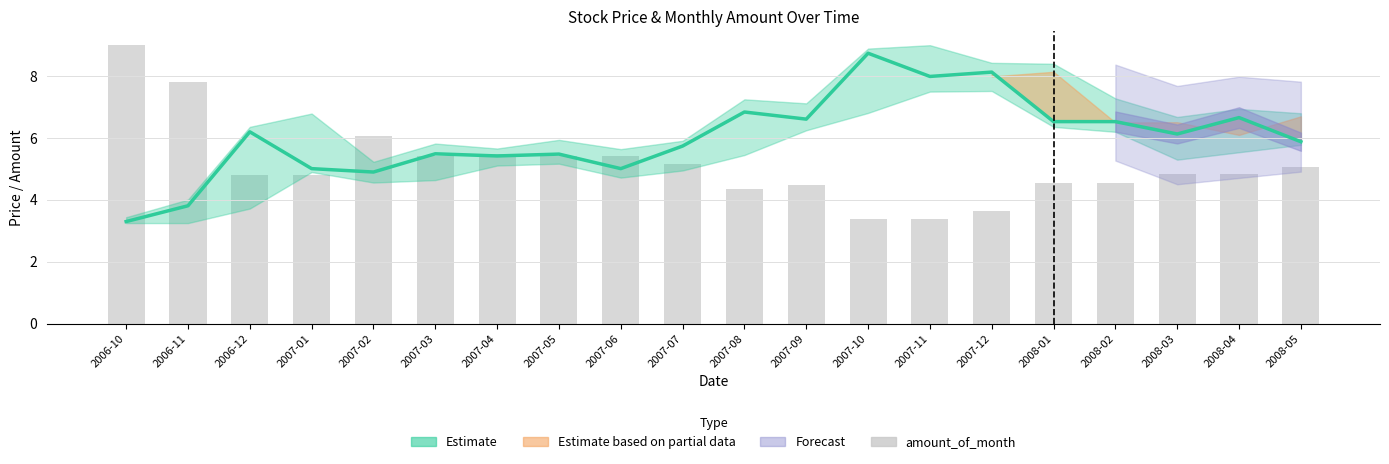

At which label does amount_of_month first exceed 4?

2006-10